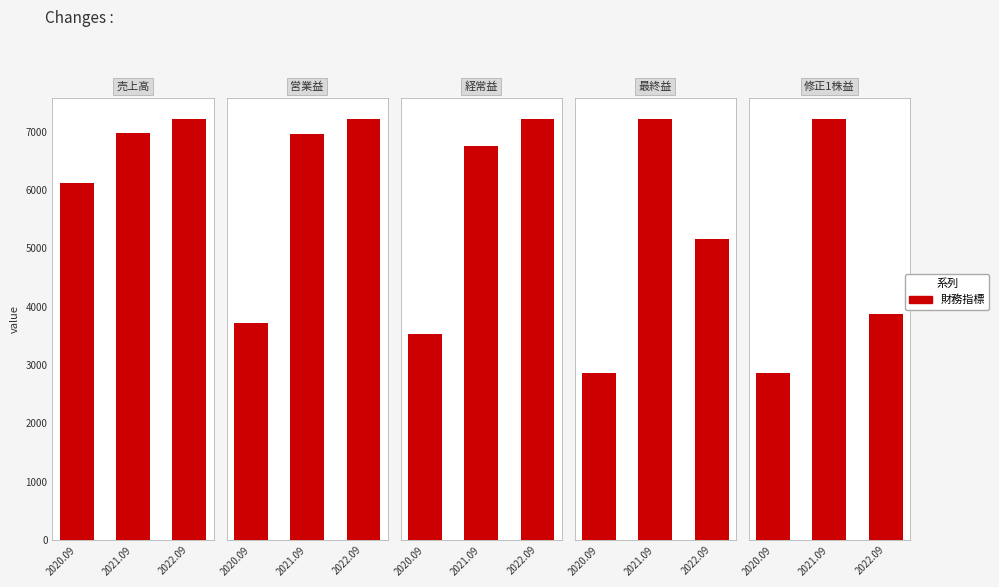

Between 2020.09 and 2021.09, which series saw the biggest shift?

売上高